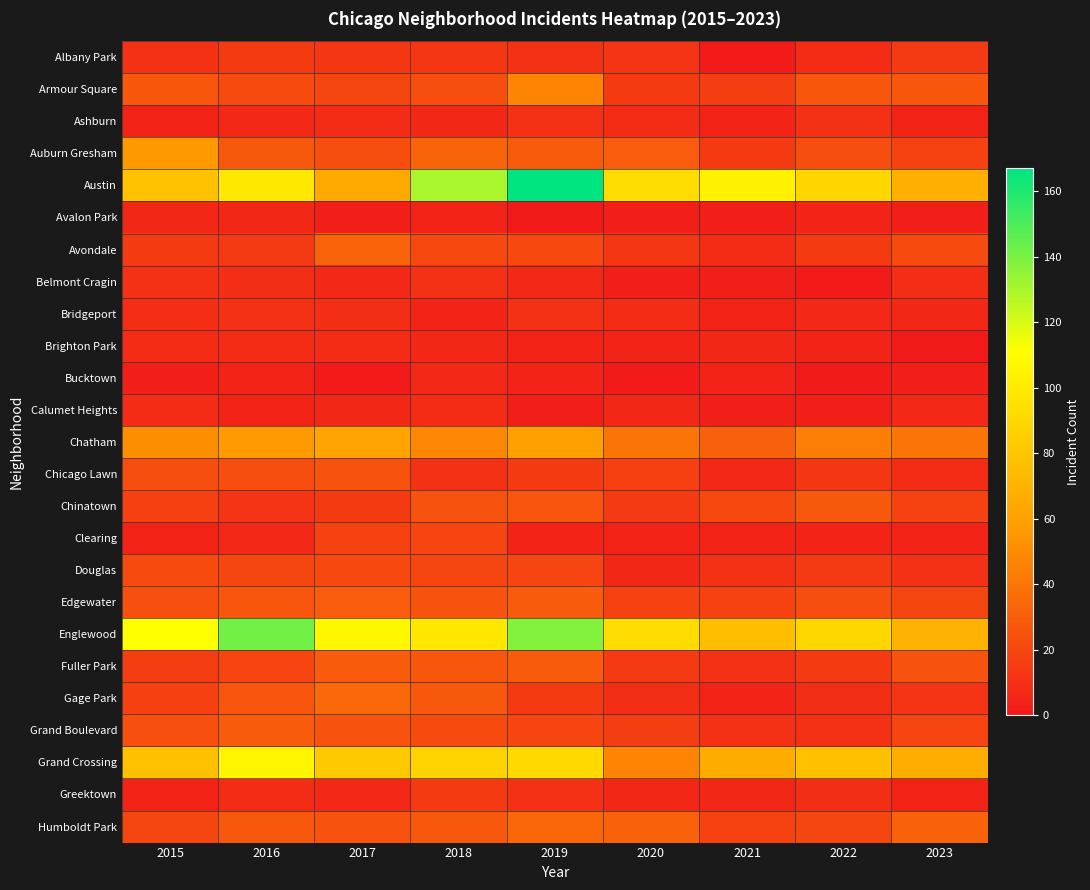

Reading left to right, list all the values displayed in this chart.

Albany Park: 2015=10	2016=15	2017=13	2018=13	2019=10	2020=12	2021=1	2022=8	2023=14
Armour Square: 2015=27	2016=22	2017=20	2018=23	2019=47	2020=15	2021=16	2022=27	2023=27
Ashburn: 2015=4	2016=7	2017=8	2018=6	2019=11	2020=8	2021=5	2022=11	2023=4
Auburn Gresham: 2015=56	2016=28	2017=23	2018=33	2019=29	2020=30	2021=15	2022=23	2023=18
Austin: 2015=78	2016=99	2017=65	2018=130	2019=167	2020=92	2021=104	2022=89	2023=68
Avalon Park: 2015=6	2016=6	2017=2	2018=4	2019=0	2020=2	2021=3	2022=5	2023=3
Avondale: 2015=15	2016=14	2017=33	2018=21	2019=21	2020=13	2021=8	2022=15	2023=22
Belmont Cragin: 2015=11	2016=9	2017=7	2018=11	2019=7	2020=3	2021=3	2022=1	2023=9
Bridgeport: 2015=9	2016=11	2017=9	2018=5	2019=10	2020=8	2021=4	2022=7	2023=6
Brighton Park: 2015=8	2016=8	2017=8	2018=6	2019=4	2020=5	2021=6	2022=5	2023=0
Bucktown: 2015=3	2016=5	2017=1	2018=7	2019=5	2020=1	2021=5	2022=1	2023=3
Calumet Heights: 2015=8	2016=4	2017=6	2018=8	2019=3	2020=6	2021=3	2022=3	2023=7
Chatham: 2015=51	2016=57	2017=62	2018=48	2019=60	2020=40	2021=31	2022=44	2023=40
Chicago Lawn: 2015=23	2016=23	2017=25	2018=11	2019=15	2020=17	2021=7	2022=13	2023=8
Chinatown: 2015=17	2016=12	2017=15	2018=25	2019=26	2020=14	2021=21	2022=28	2023=18
Clearing: 2015=4	2016=7	2017=18	2018=19	2019=5	2020=4	2021=4	2022=5	2023=5
Douglas: 2015=22	2016=20	2017=21	2018=20	2019=19	2020=6	2021=10	2022=14	2023=11
Edgewater: 2015=24	2016=27	2017=30	2018=25	2019=29	2020=18	2021=18	2022=23	2023=20
Englewood: 2015=111	2016=142	2017=107	2018=98	2019=138	2020=92	2021=76	2022=90	2023=69
Fuller Park: 2015=16	2016=19	2017=29	2018=27	2019=29	2020=14	2021=10	2022=15	2023=25
Gage Park: 2015=17	2016=27	2017=35	2018=28	2019=15	2020=9	2021=5	2022=9	2023=12
Grand Boulevard: 2015=24	2016=29	2017=25	2018=22	2019=19	2020=16	2021=10	2022=11	2023=19
Grand Crossing: 2015=77	2016=106	2017=82	2018=88	2019=91	2020=47	2021=66	2022=77	2023=67
Greektown: 2015=4	2016=8	2017=7	2018=15	2019=11	2020=6	2021=6	2022=9	2023=4
Humboldt Park: 2015=20	2016=28	2017=25	2018=28	2019=34	2020=32	2021=18	2022=20	2023=32